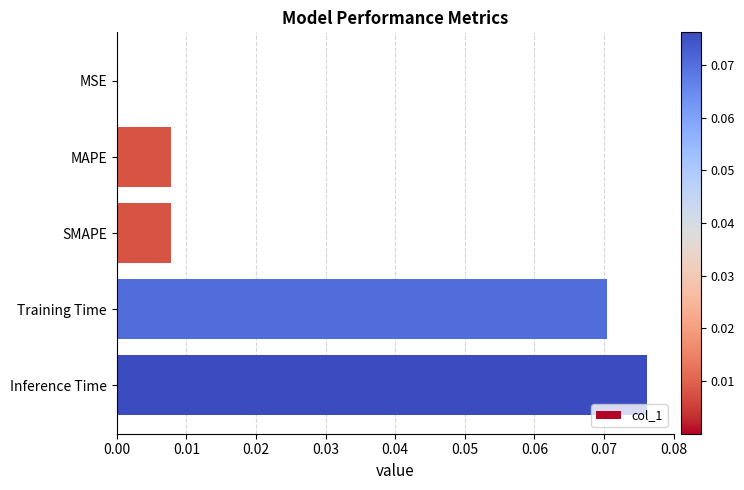

At which category does the chart reach its peak across all series?

Inference Time